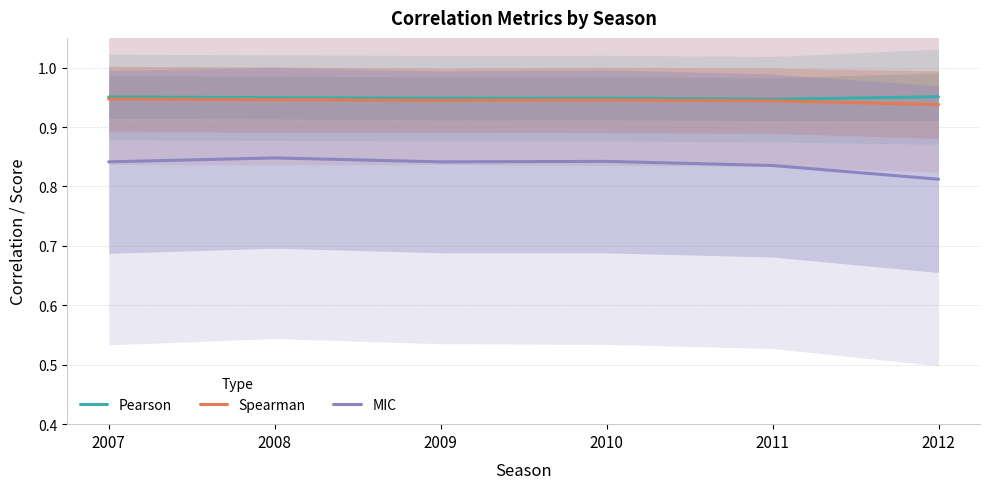

What is the average value of the Spearman series?

0.9